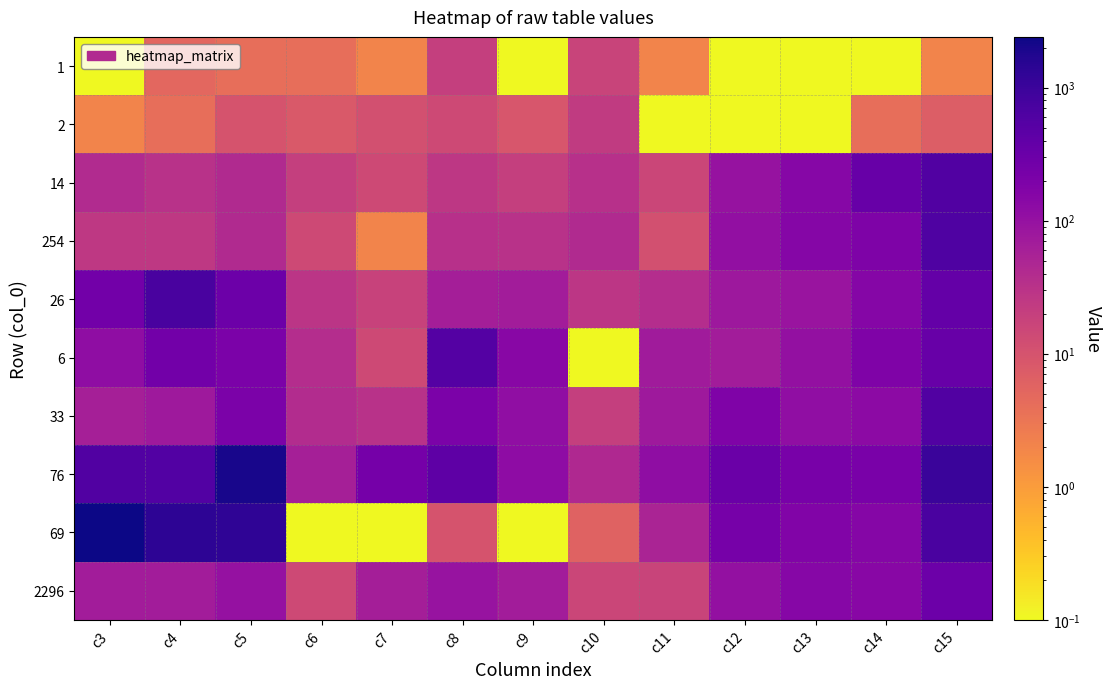

Which series has the widest spread of values?

69